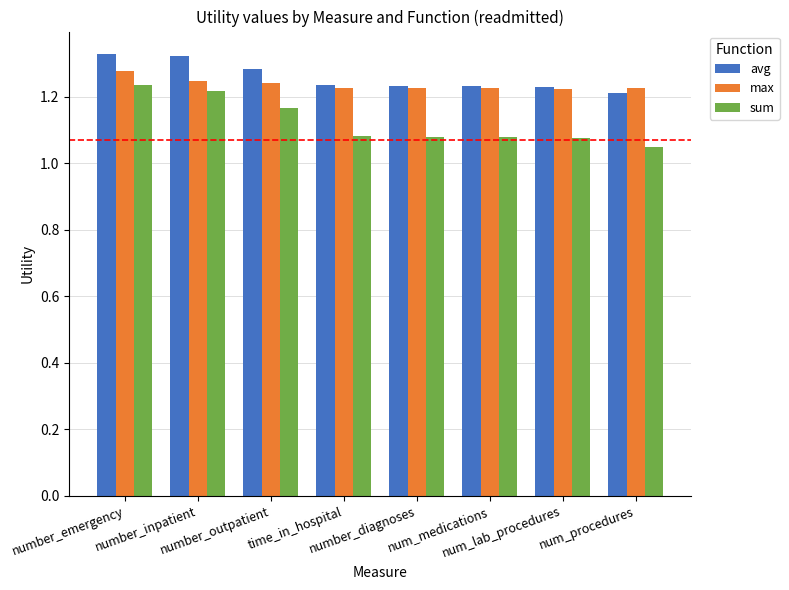

Which series has the widest spread of values?

sum